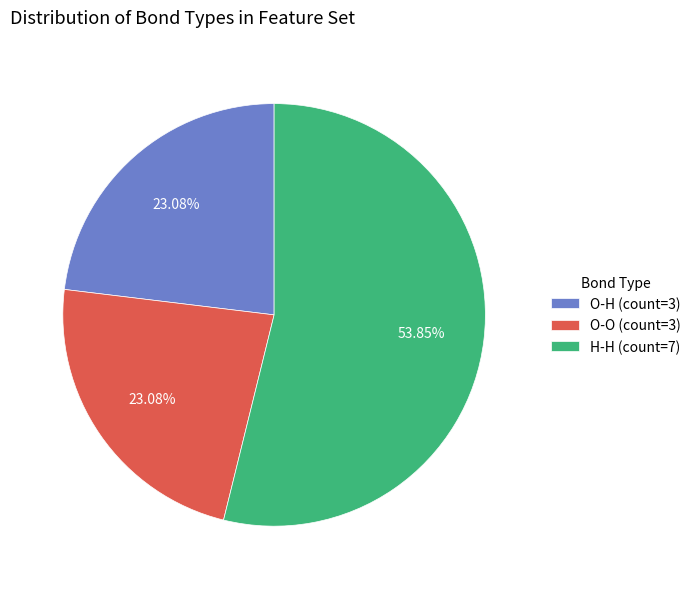

Which has a higher value, H-H (count=7) or O-O (count=3)?

H-H (count=7)